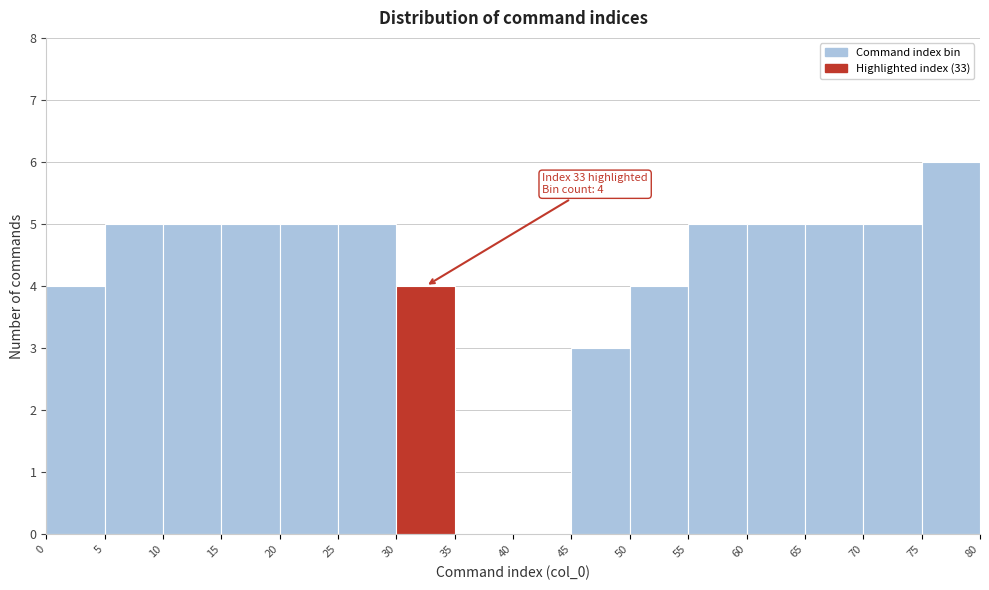

Which range on the x-axis has the tallest bar?

75 to 80